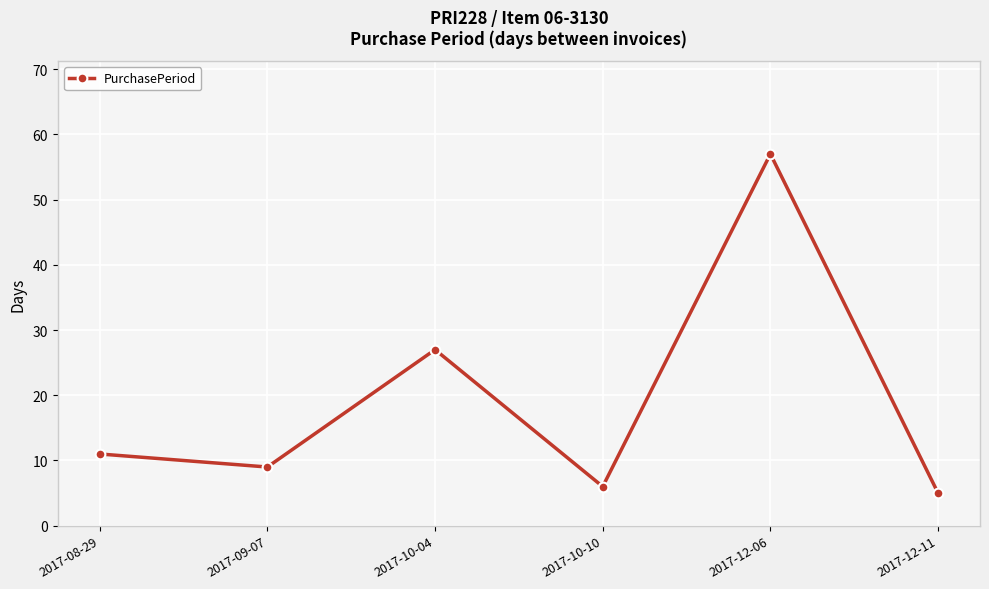

How many lines are shown in the chart?

1